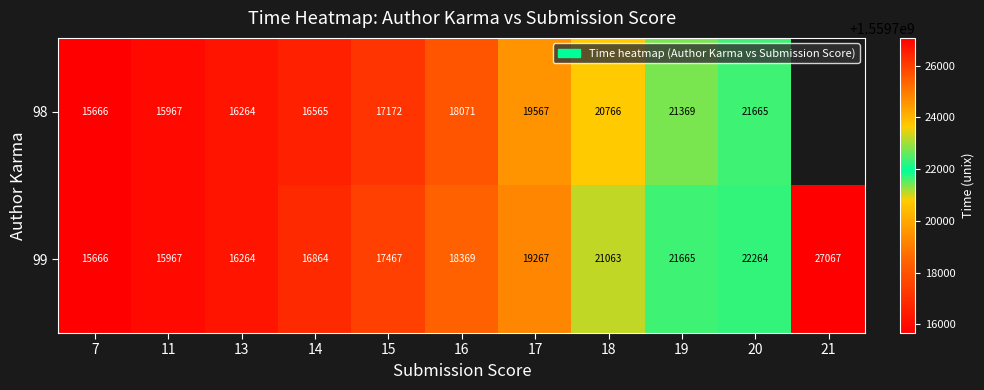

Is the value of 99 at 20 greater than the value of 98 at 18?

Yes